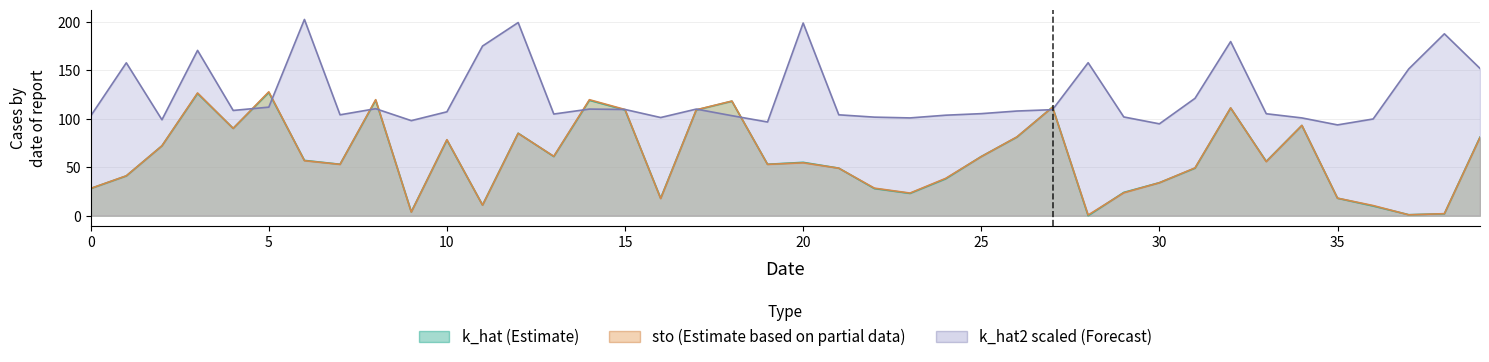

True or false: k_hat2 and k_hat cross at least once.

True